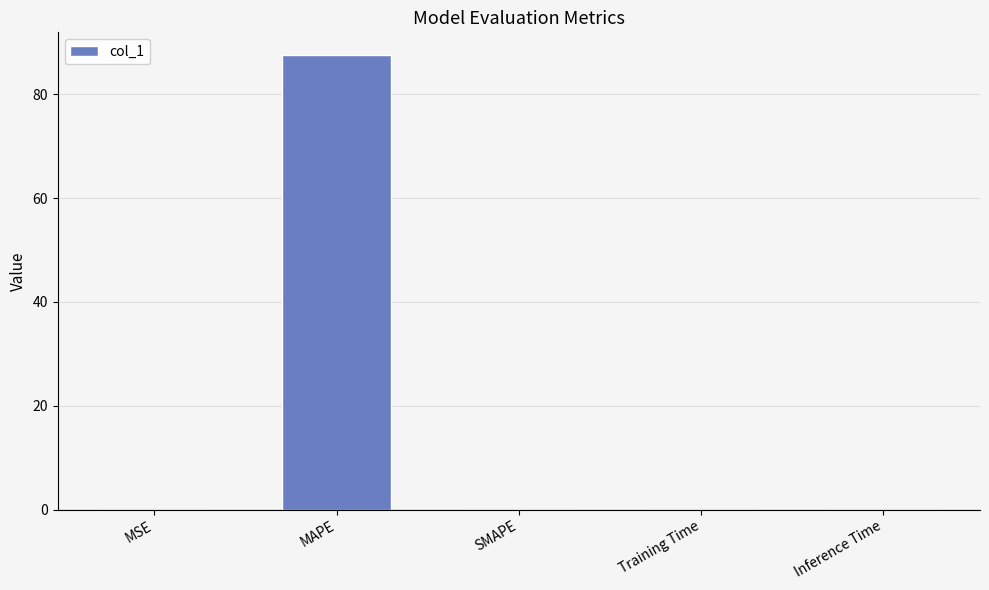

The value at Inference Time is 0.0. True or false?

True